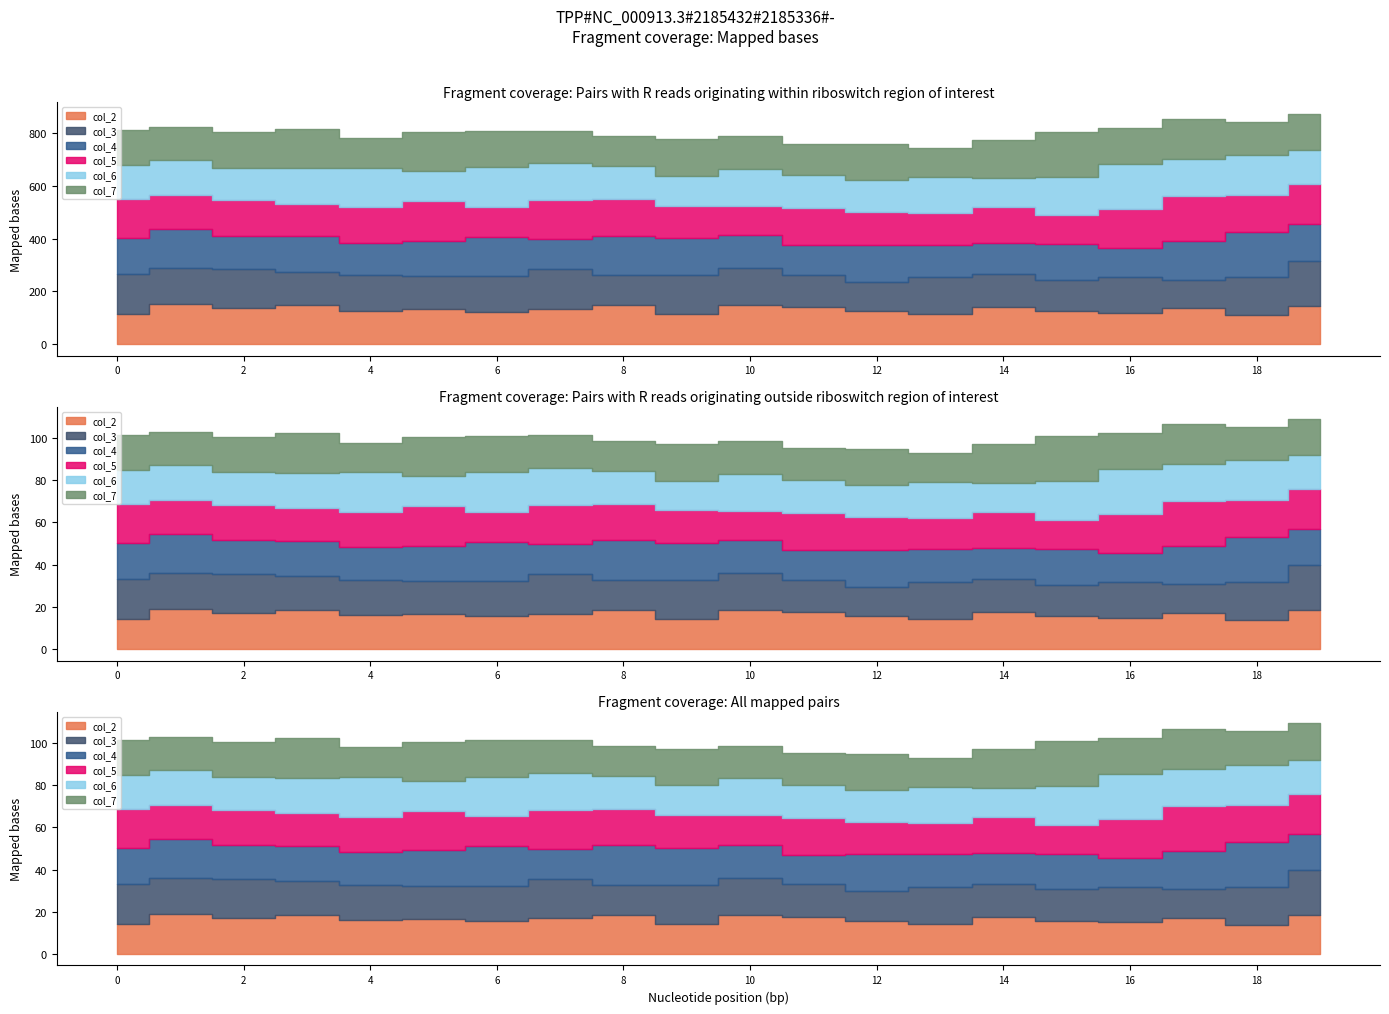

How many data points in col_5 are above 136?

10